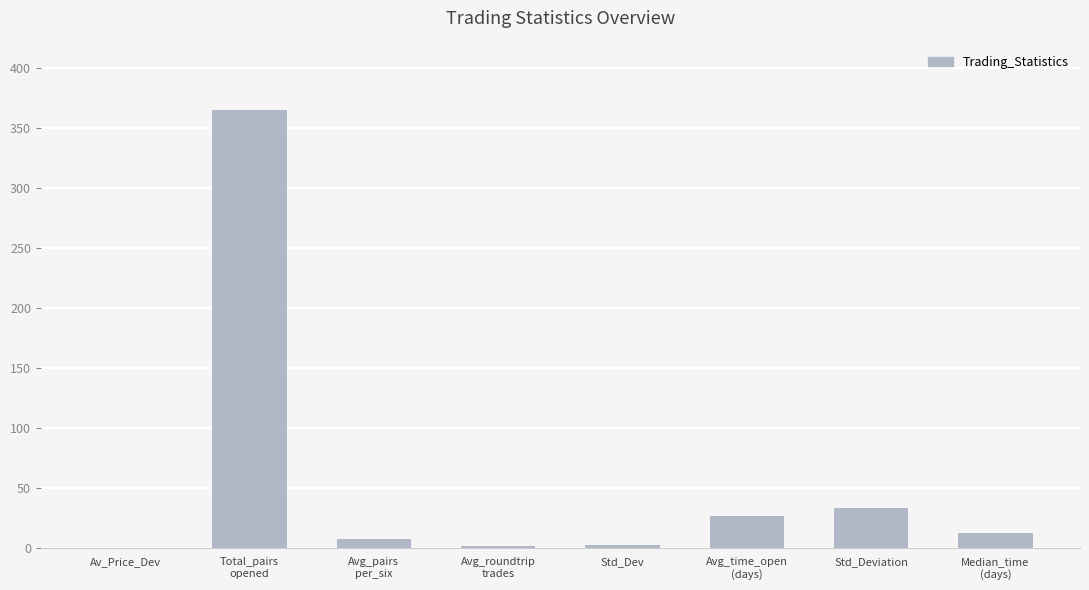

What is the sum of all values?

447.1